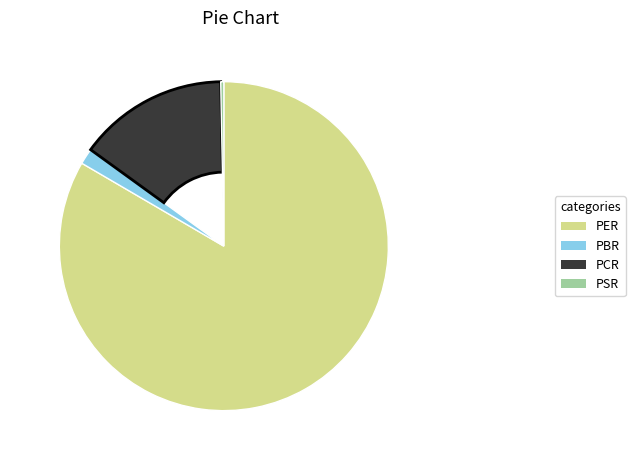

Which slice is the largest?

PER